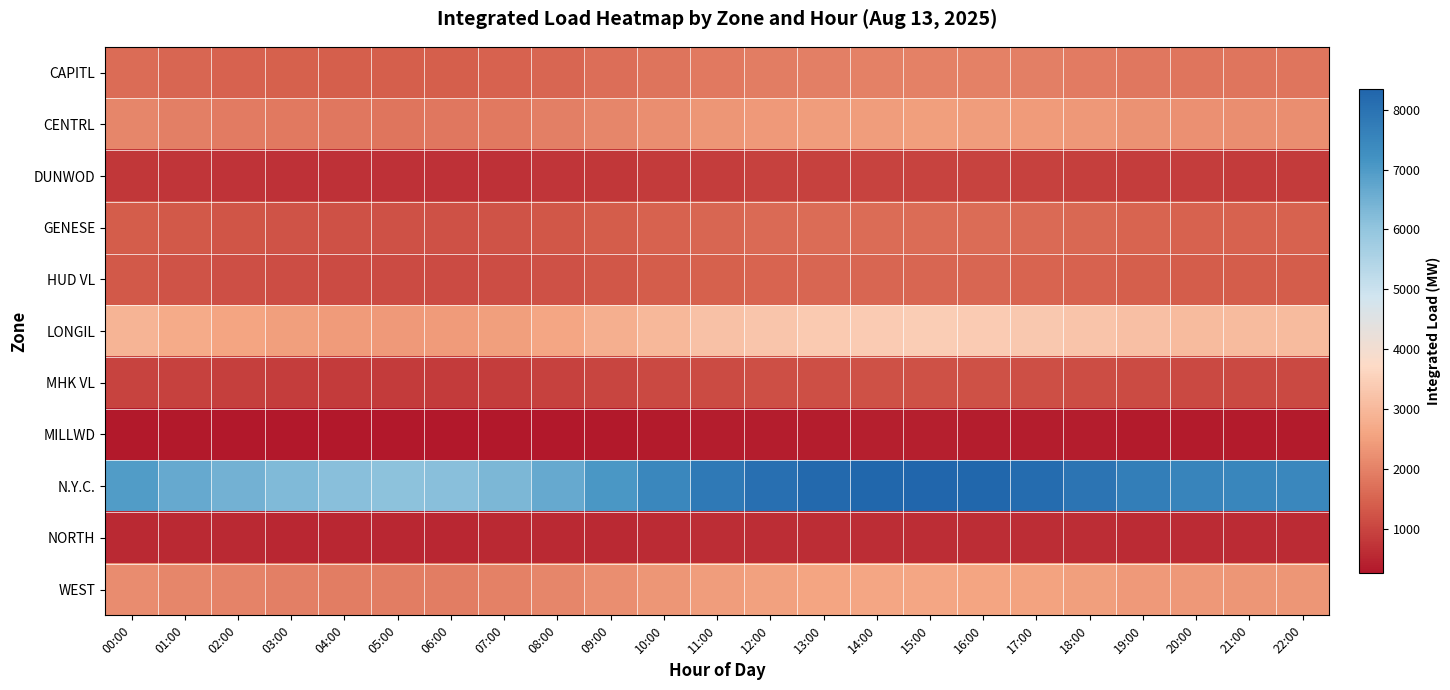

What is the spread (max minus min) of values at 06:00?

5875.0